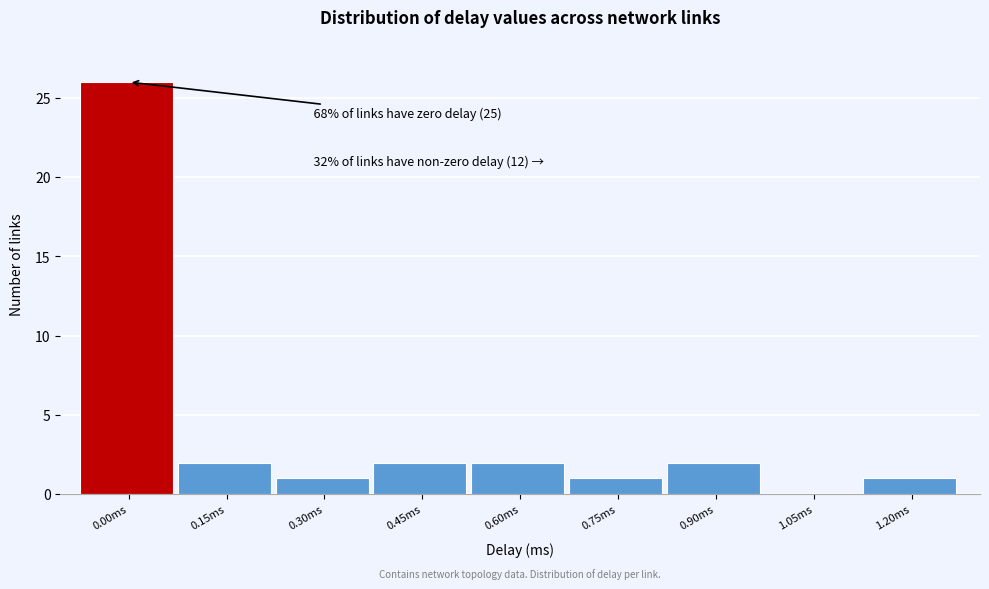

Reading left to right, extract all data points from this chart.

0.00ms=26	0.15ms=2	0.30ms=1	0.45ms=2	0.60ms=2	0.75ms=1	0.90ms=2	1.05ms=0	1.20ms=1